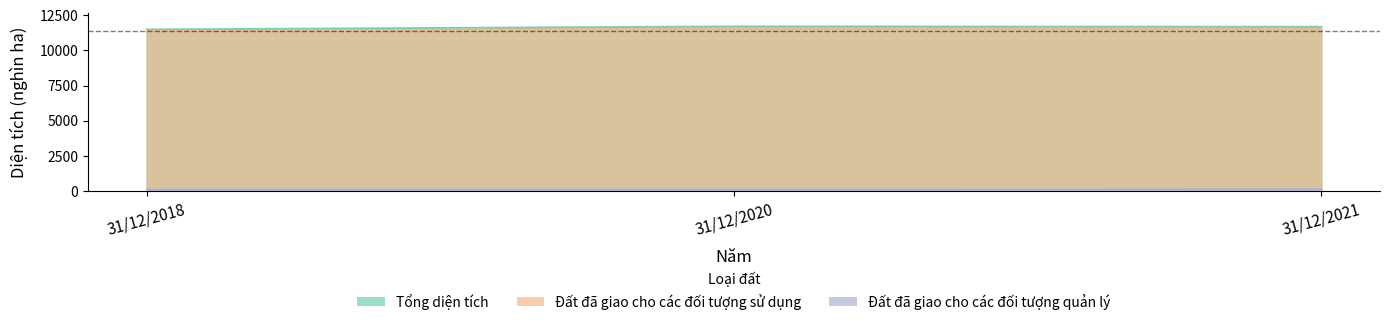

What is the value of the Đất đã giao cho các đối tượng quản lý point at the 1st from the left?

114.7